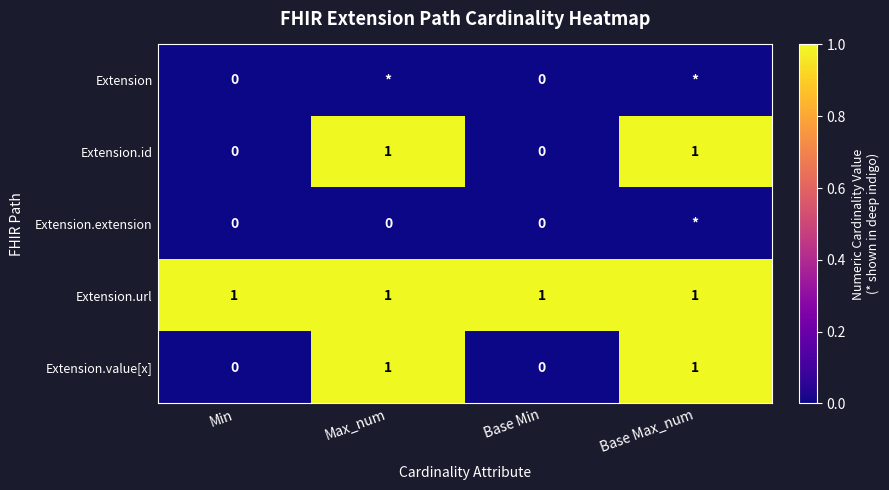

How many series are shown in this chart?

5